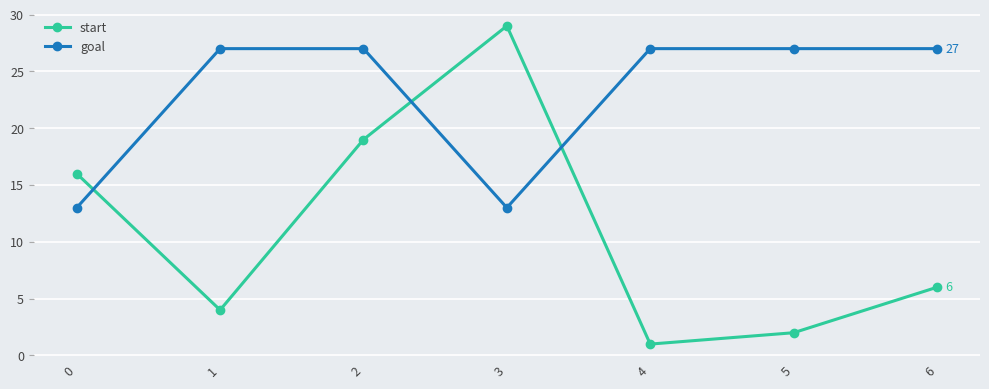

How many data points does each series have?

7